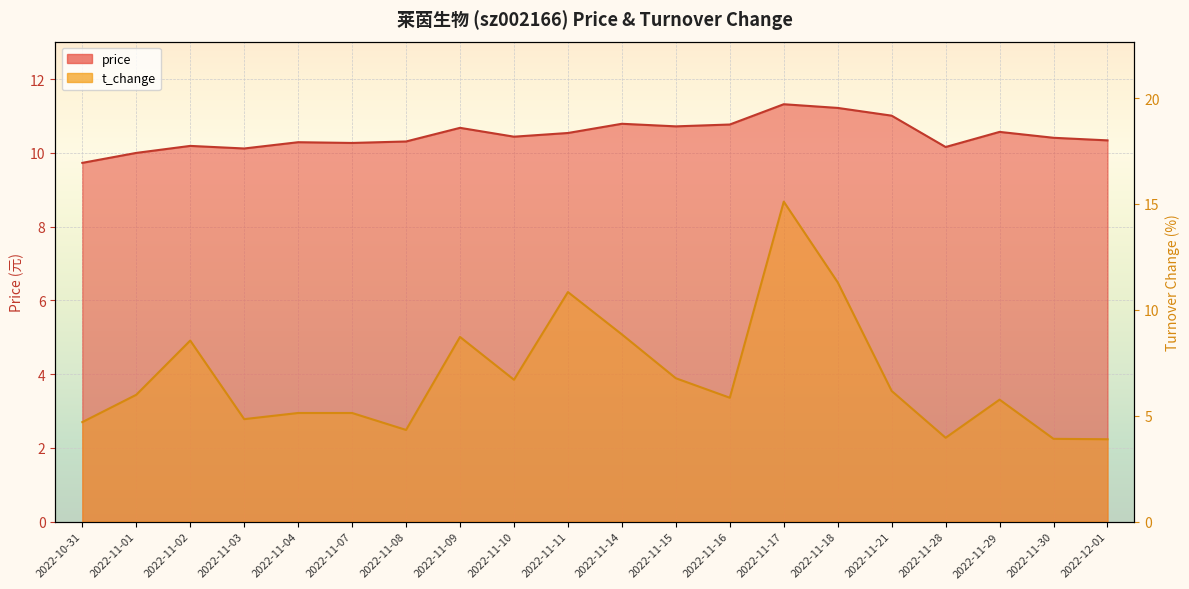

Reading left to right, list all the values displayed in this chart.

price: 9.7	10.0	10.2	10.1	10.3	10.3	10.3	10.7	10.4	10.5	10.8	10.7	10.8	11.3	11.2	11.0	10.2	10.6	10.4	10.3
t_change: 4.7	6.0	8.6	4.8	5.1	5.1	4.3	8.7	6.7	10.8	8.8	6.8	5.8	15.1	11.3	6.2	4.0	5.8	3.9	3.9